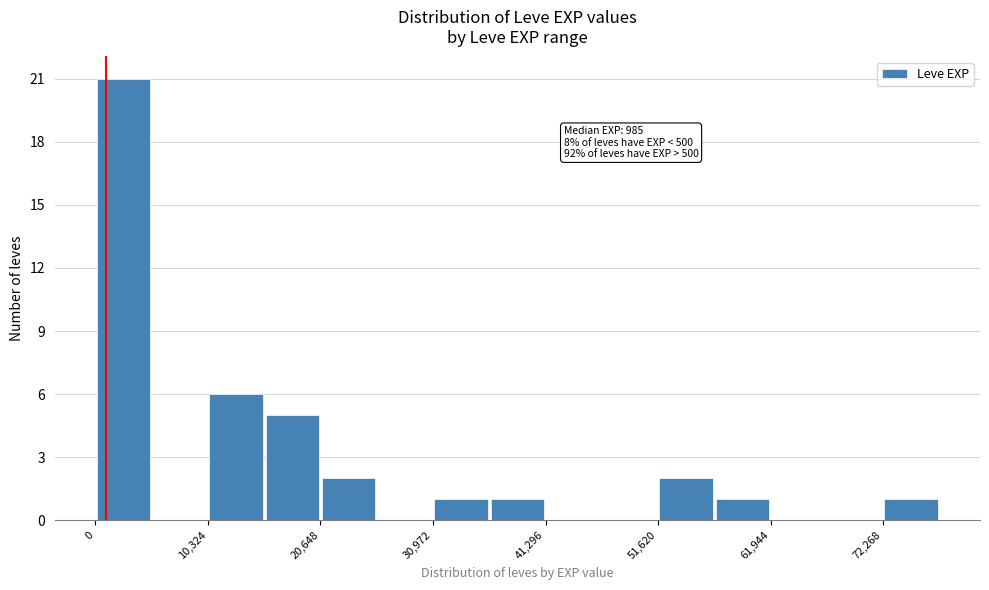

Read against the x-axis, roughly where is the centre of the tallest bar?

2000